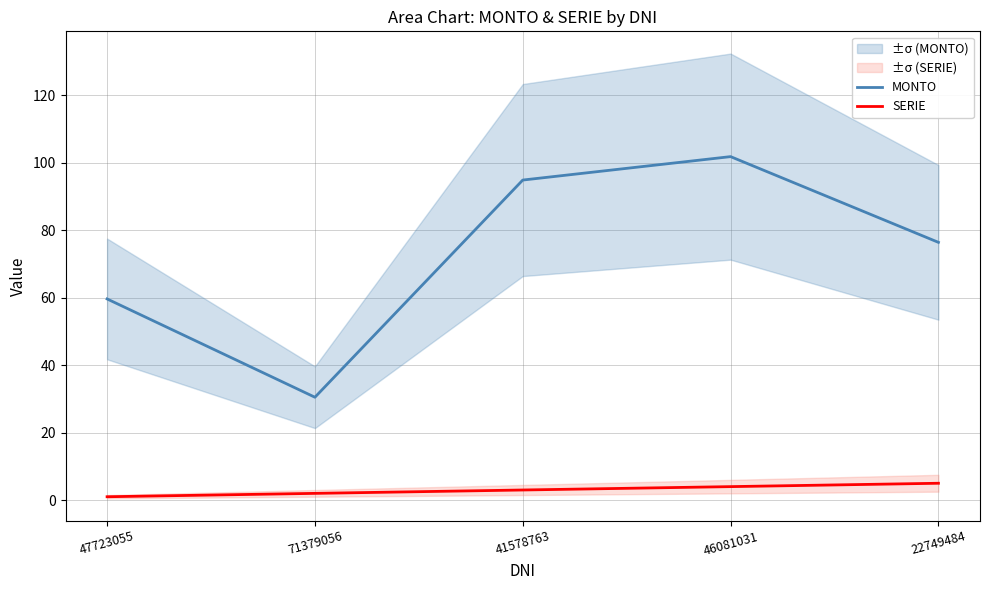

True or false: MONTO and SERIE cross at least once.

False